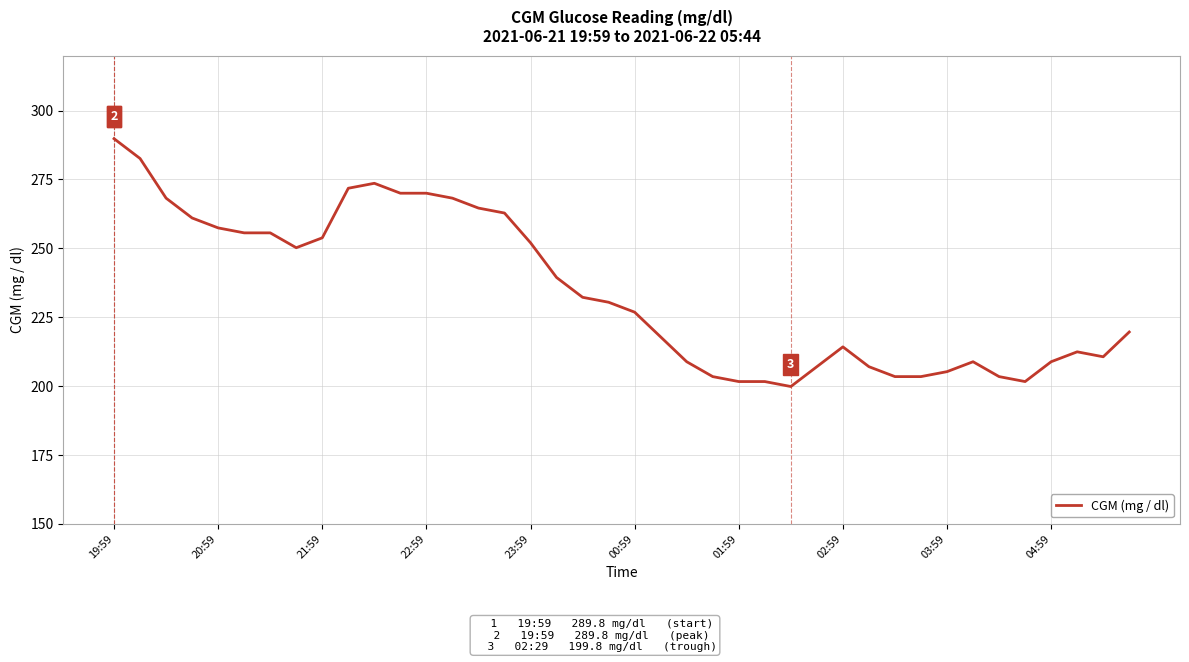

Reading right to left, extract all data points from this chart.

219.6	210.6	212.4	208.8	201.6	203.4	208.8	205.2	203.4	203.4	207.0	214.2	207.0	199.8	201.6	201.6	203.4	208.8	217.8	226.8	230.4	232.2	239.4	252.0	262.8	264.6	268.2	270.0	270.0	273.6	271.8	253.8	250.2	255.6	255.6	257.4	261.0	268.2	282.6	289.8